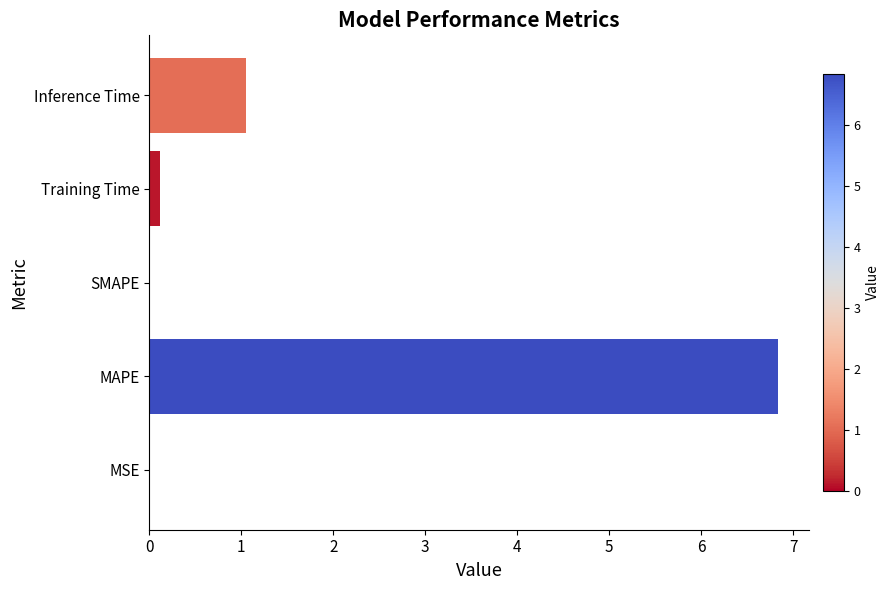

Between Inference Time and MSE, which is larger?

Inference Time